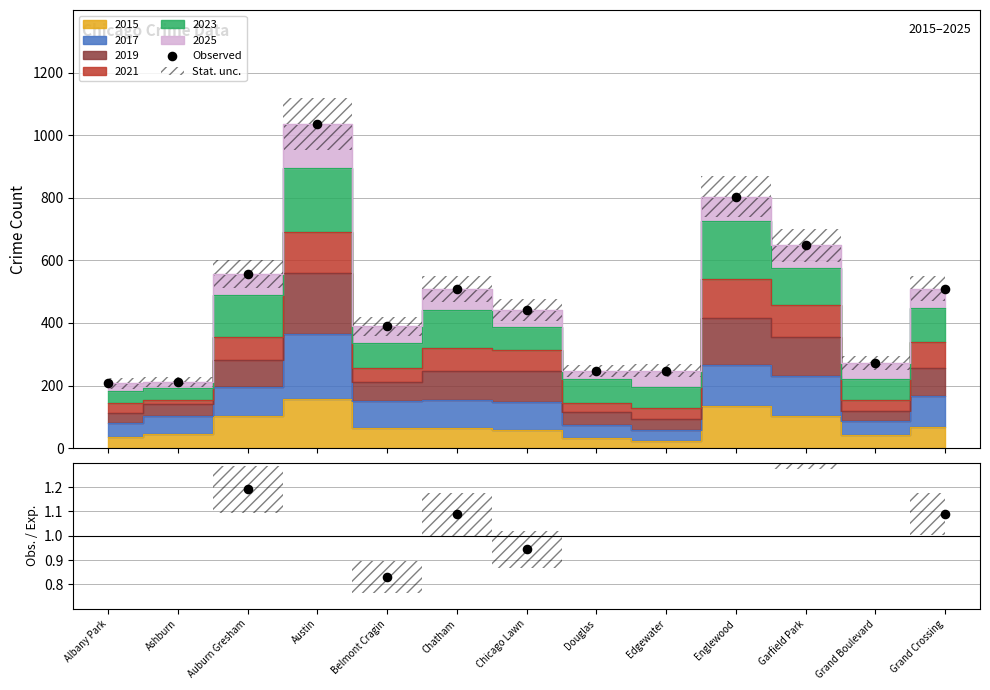

At how many categories does at least one series exceed 45?

13